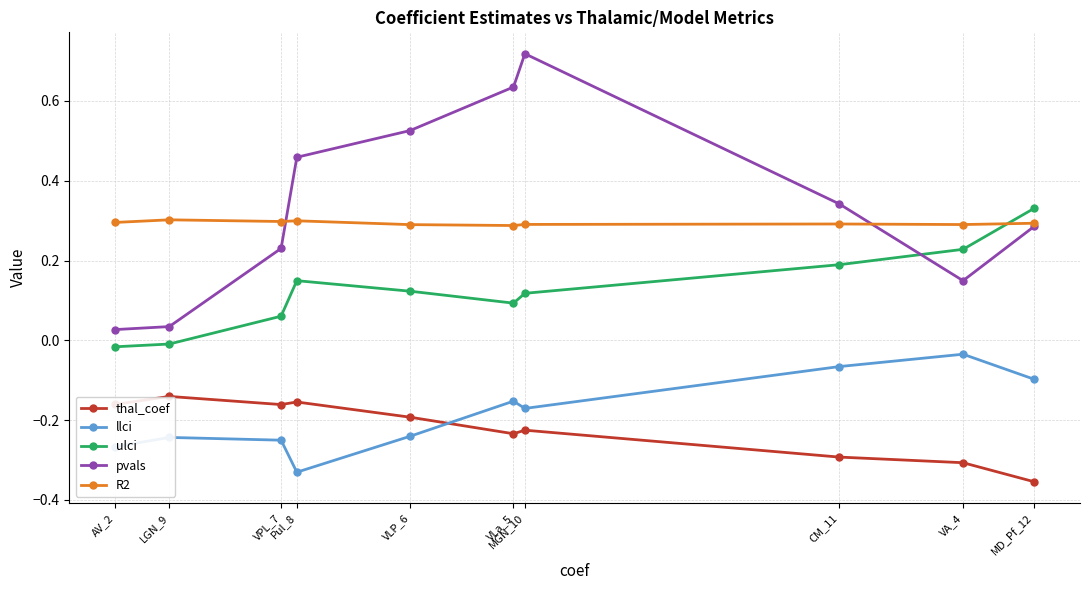

Which series changed the most between AV_2 and MGN_10?

pvals